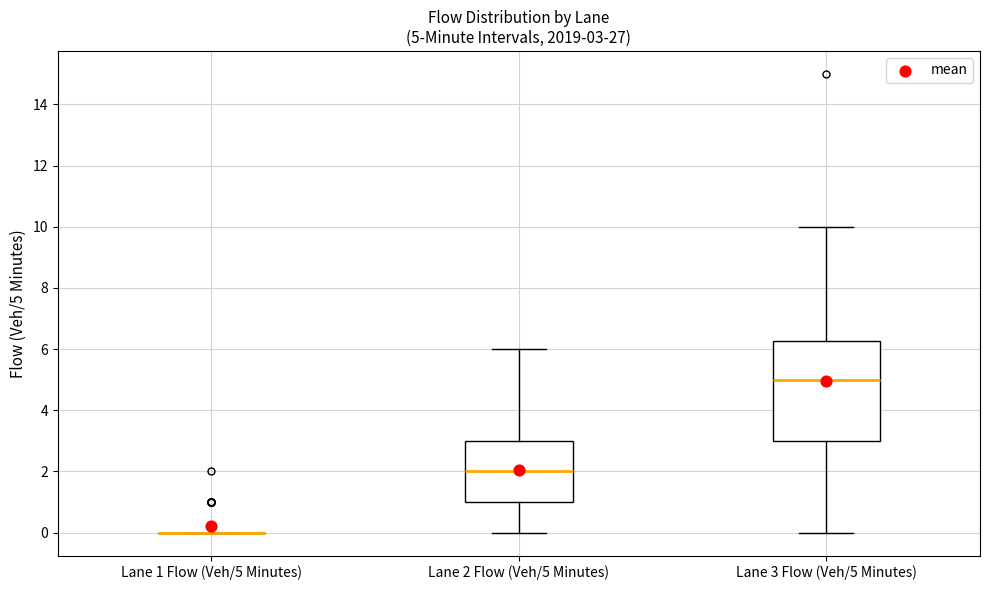

Which box is the tallest, from its lower edge to its upper edge?

Lane 3 Flow (Veh/5 Minutes)